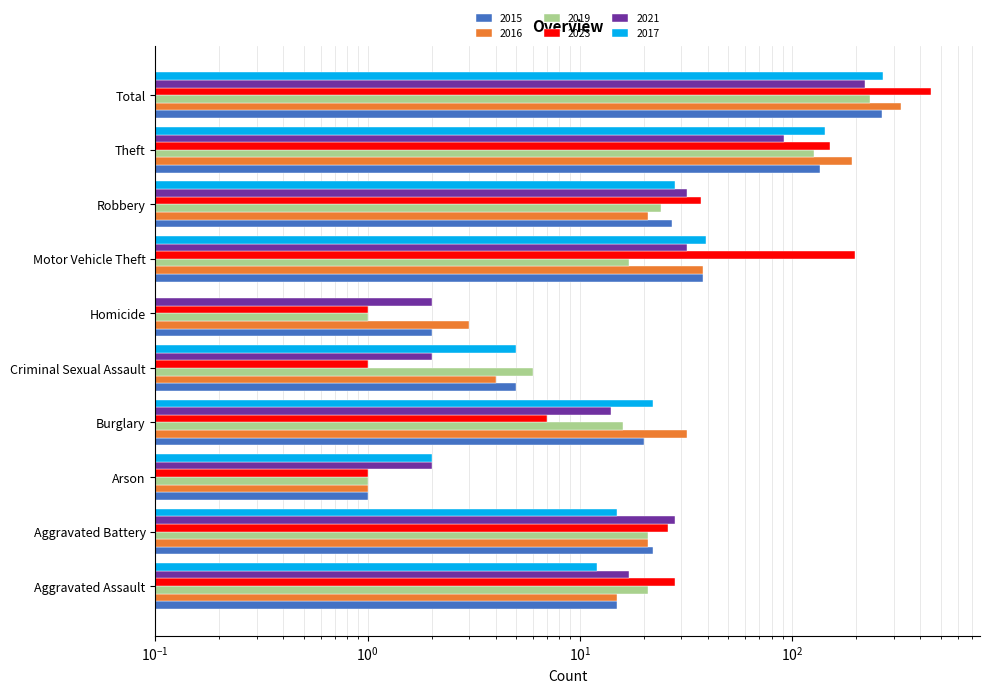

How many series are shown in this chart?

6